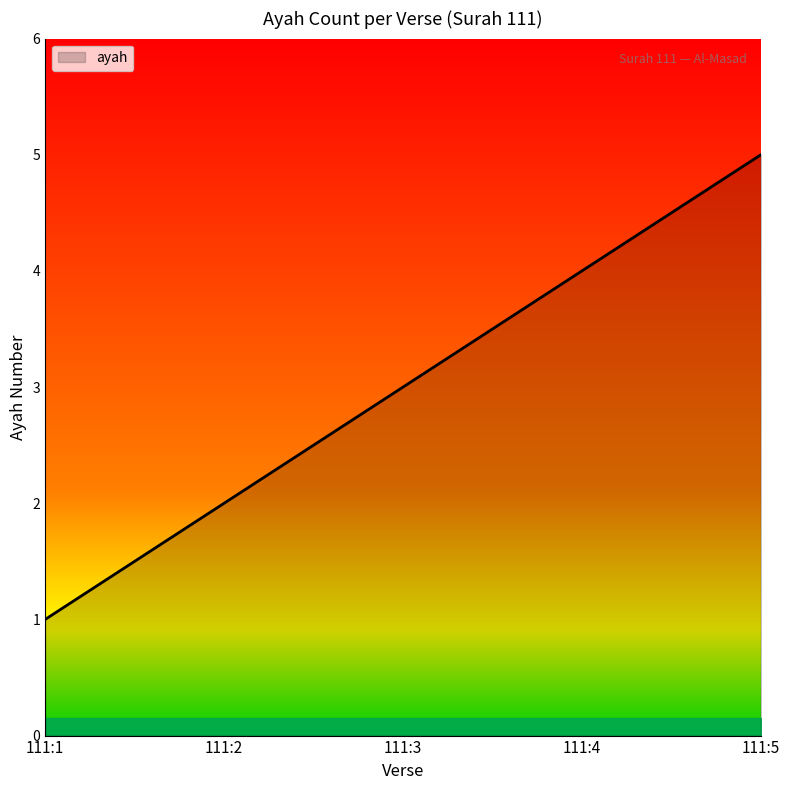

True or false: the data has more than 2 interior local peaks.

False